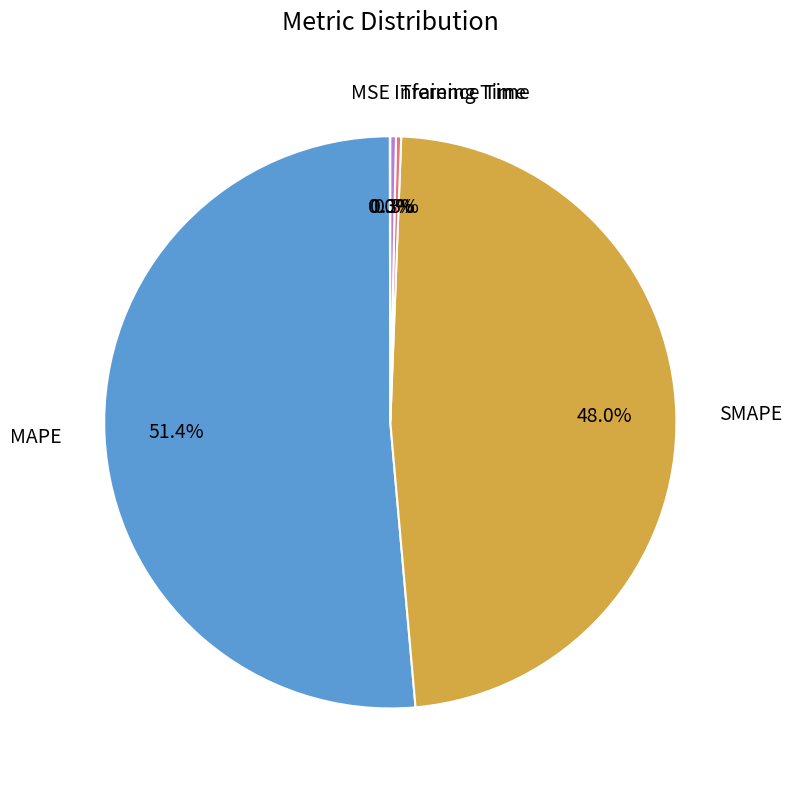

Combined, do Training Time and SMAPE account for over 50%?

No